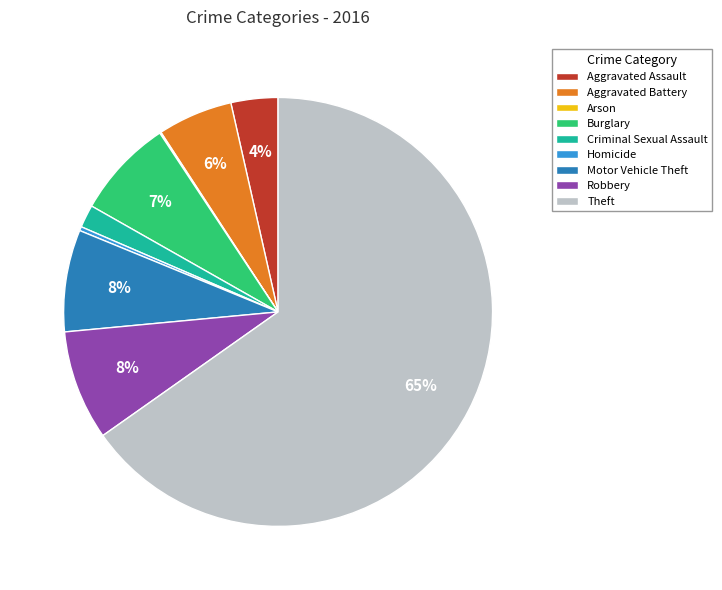

Do Motor Vehicle Theft and Criminal Sexual Assault together represent more than half of the pie?

No